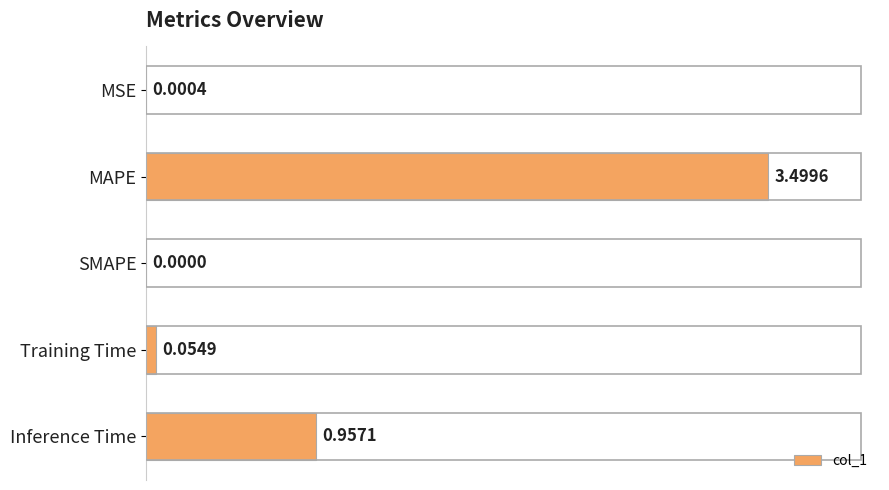

What is the change in value from SMAPE to Training Time?

+0.1